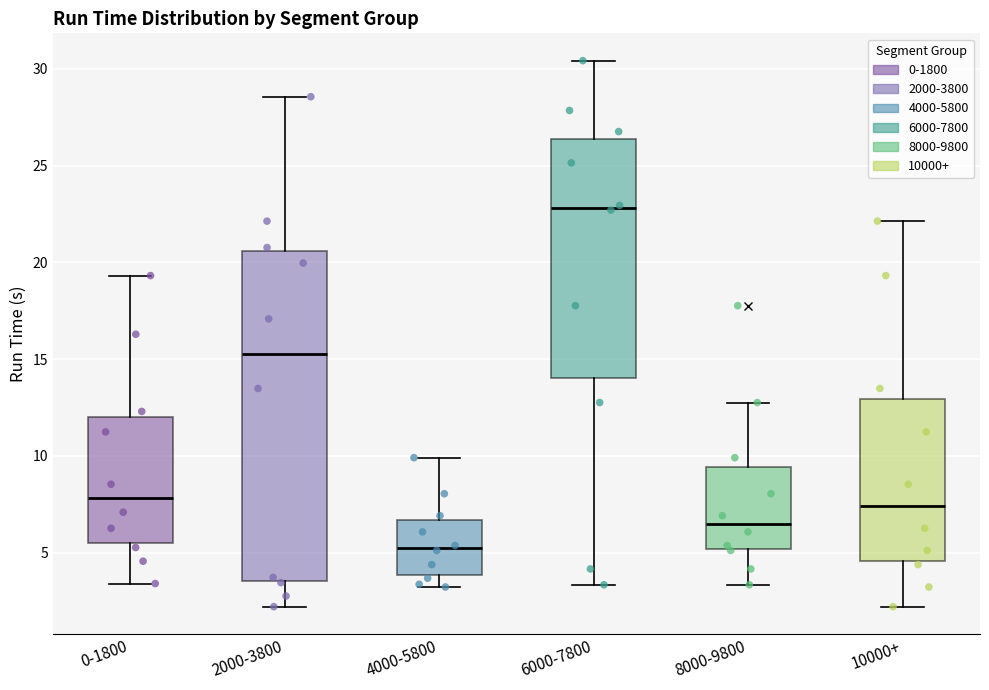

Reading left to right, read every box against the y-axis: the position of its median line, the range the box covers, and the ends of its whiskers. The values are not printed on the chart, so give them approximately, as read against the axis.

0-1800: median 8.0, box 5.5 to 12.0, whiskers 3.5 to 19.5
2000-3800: median 15.5, box 3.5 to 20.5, whiskers 2.0 to 28.5
4000-5800: median 5.0, box 4.0 to 6.5, whiskers 3.0 to 10.0
6000-7800: median 23.0, box 14.0 to 26.5, whiskers 3.5 to 30.5
8000-9800: median 6.5, box 5.0 to 9.5, whiskers 3.5 to 13.0
10000+: median 7.5, box 4.5 to 13.0, whiskers 2.0 to 22.0